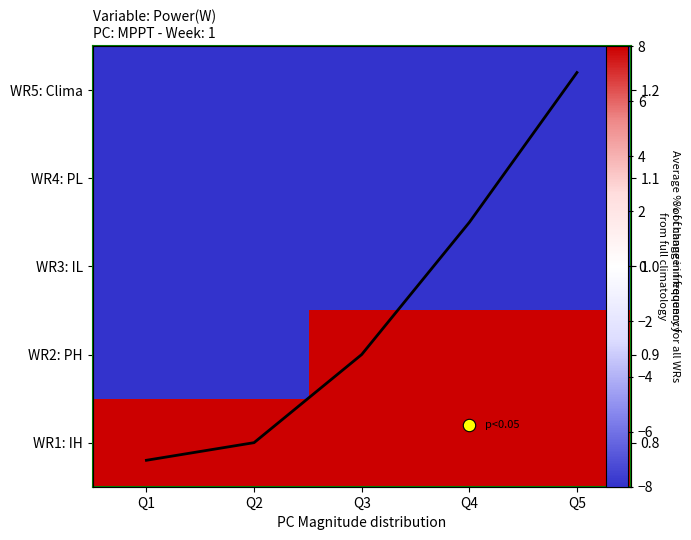

The value of line at Q1 is 0.8. True or false?

True